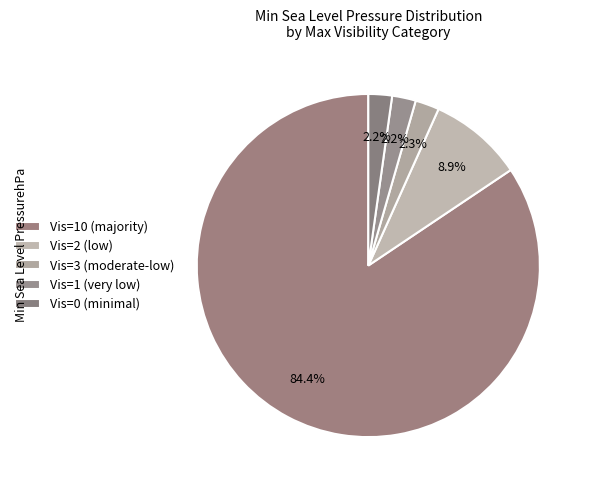

How many slices are in this pie chart?

5